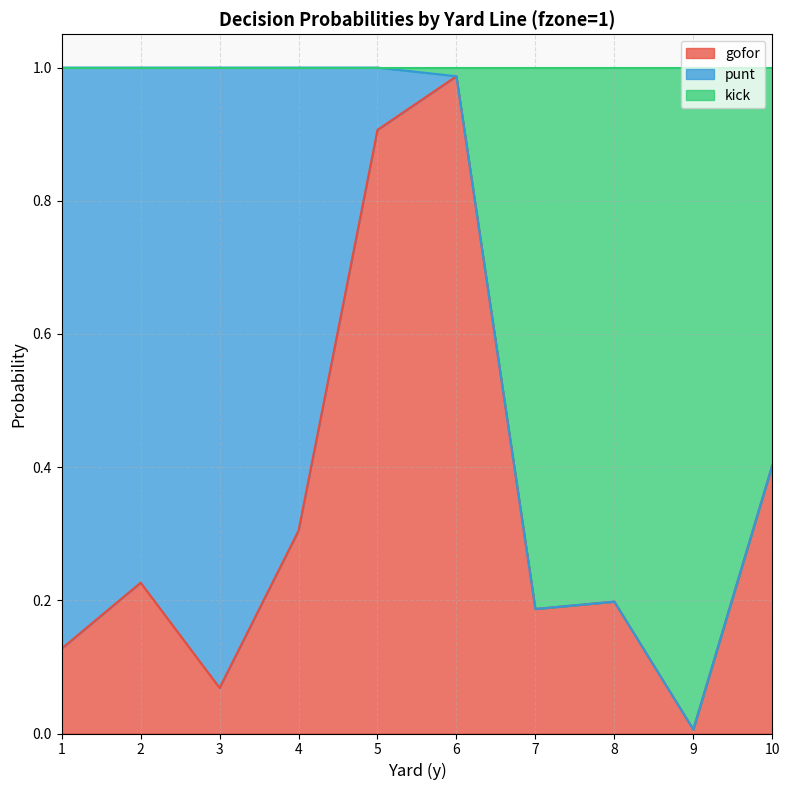

At which label does gofor reach its minimum?

9